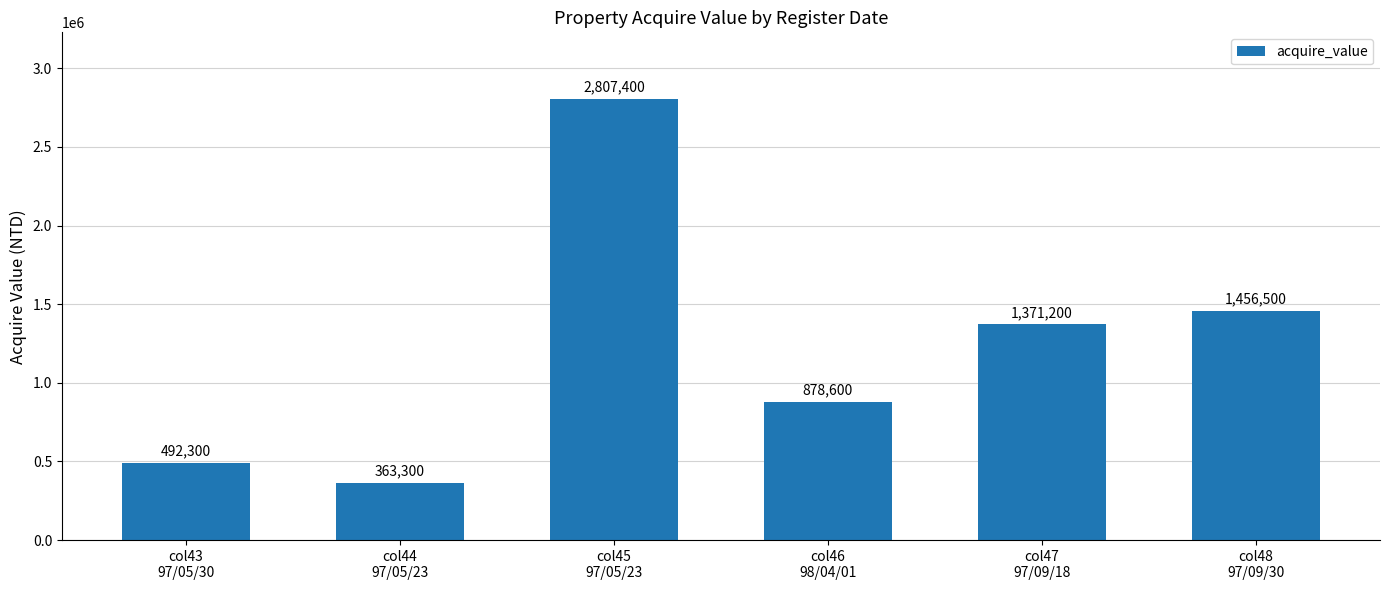

Is it true that the value at col44
97/05/23 is 127736?

False